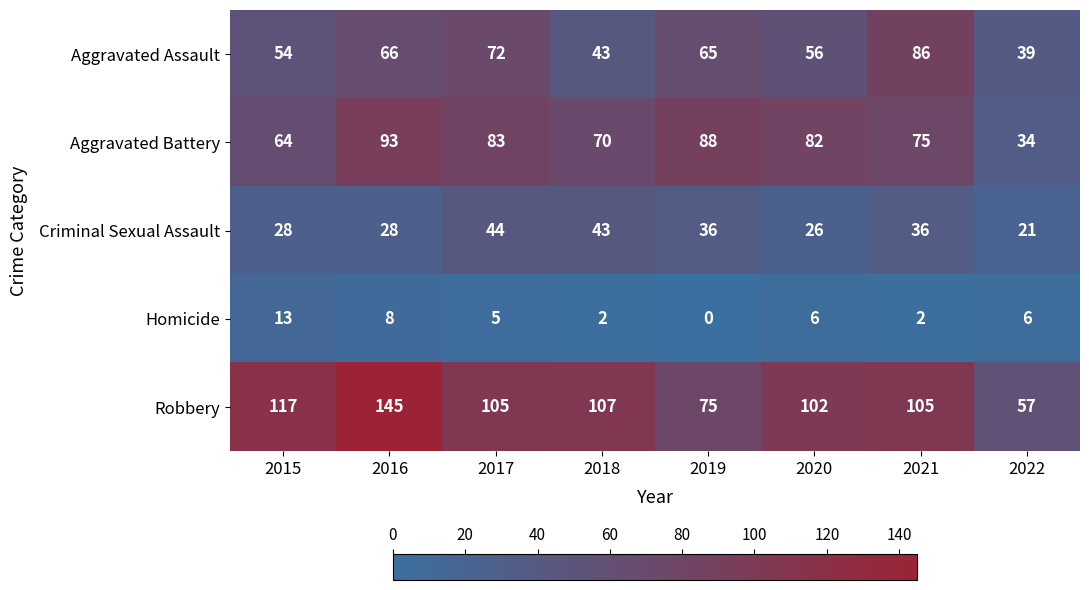

Rank the series by their maximum value, from highest to lowest.

Robbery, Aggravated Battery, Aggravated Assault, Criminal Sexual Assault, Homicide